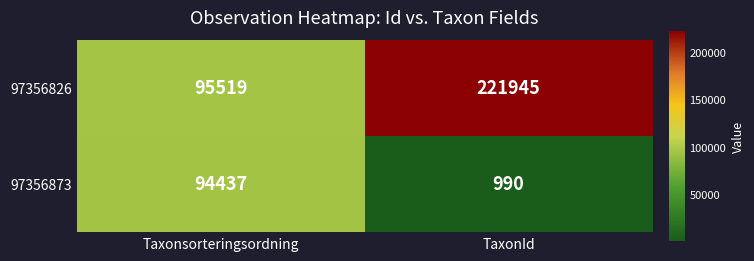

Which series has the largest range (max minus min)?

97356826